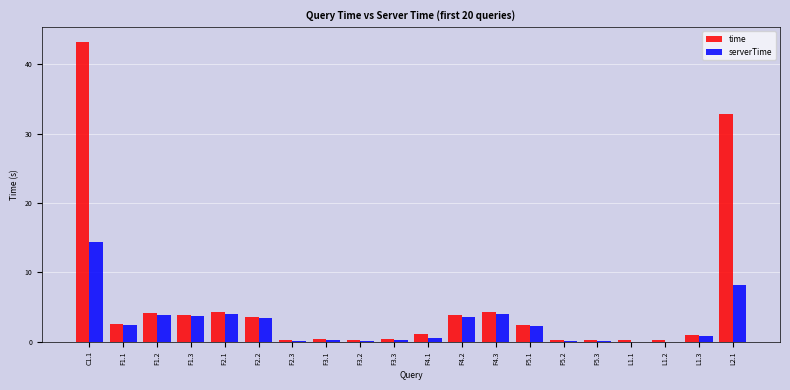

How many data points in time are above 2?

10